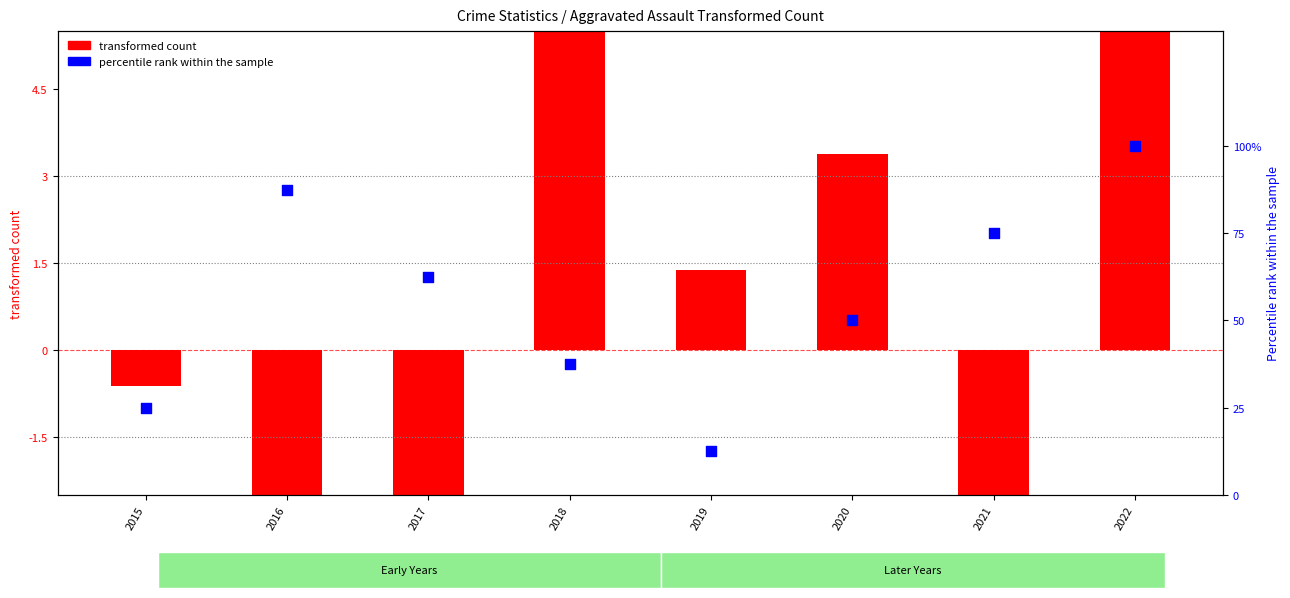

What is the change in value from 2015 to 2022?

+75.0